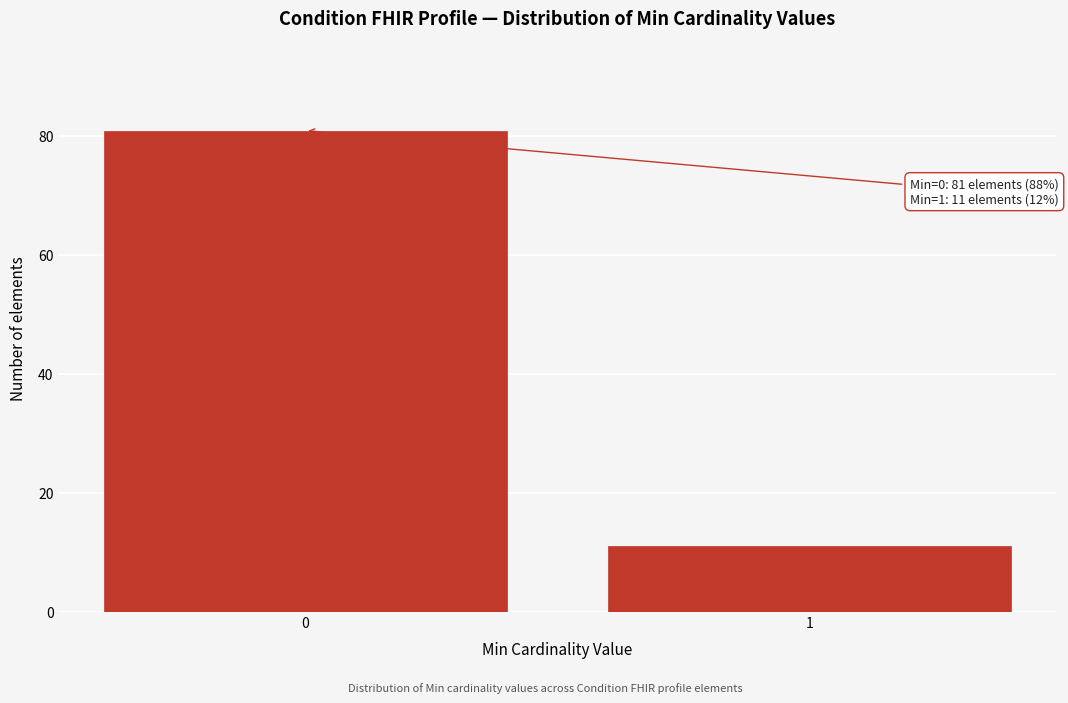

Reading right to left, transcribe all the data shown in this chart.

11	81